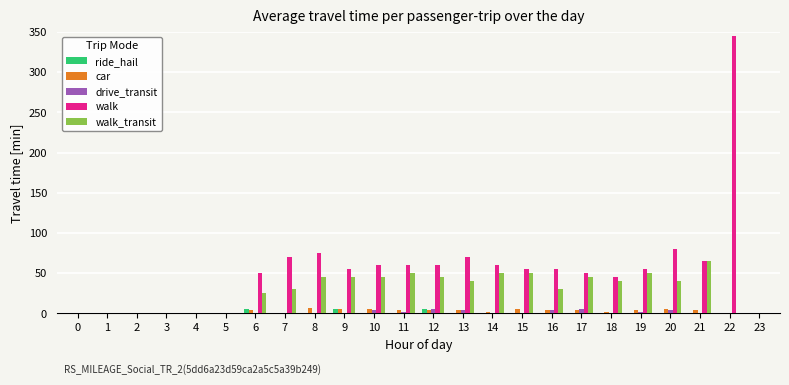

Which series has the largest total across all categories?

walk